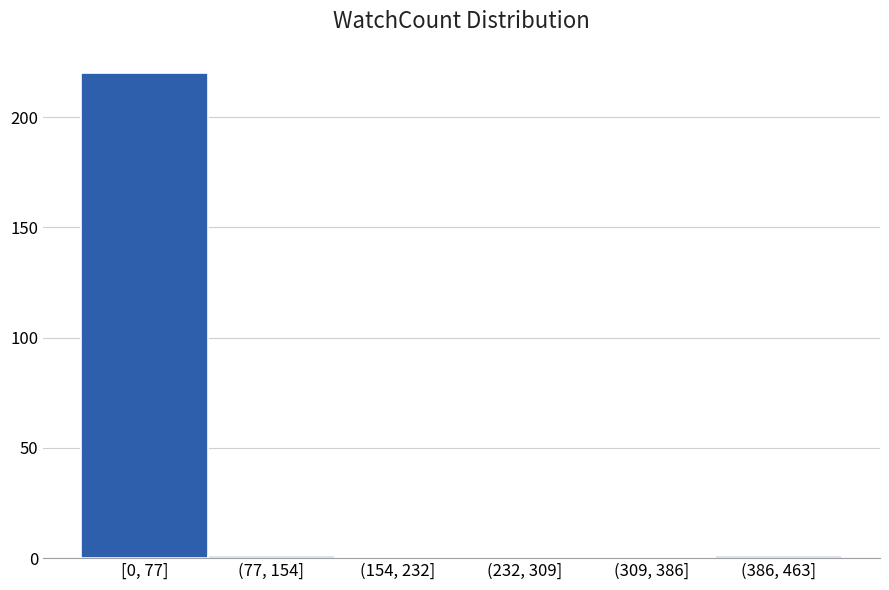

Reading left to right, list all the values displayed in this chart.

[0, 77]=220	(77, 154]=1	(154, 232]=0	(232, 309]=0	(309, 386]=0	(386, 463]=1